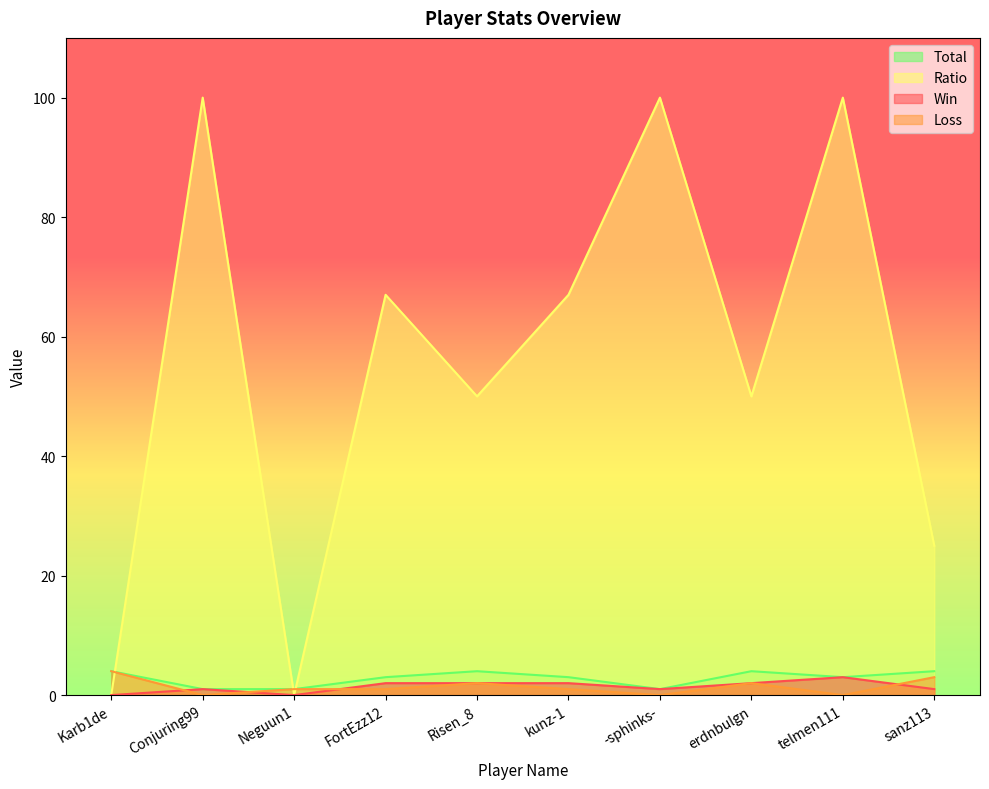

At how many categories does at least one series exceed 82?

3